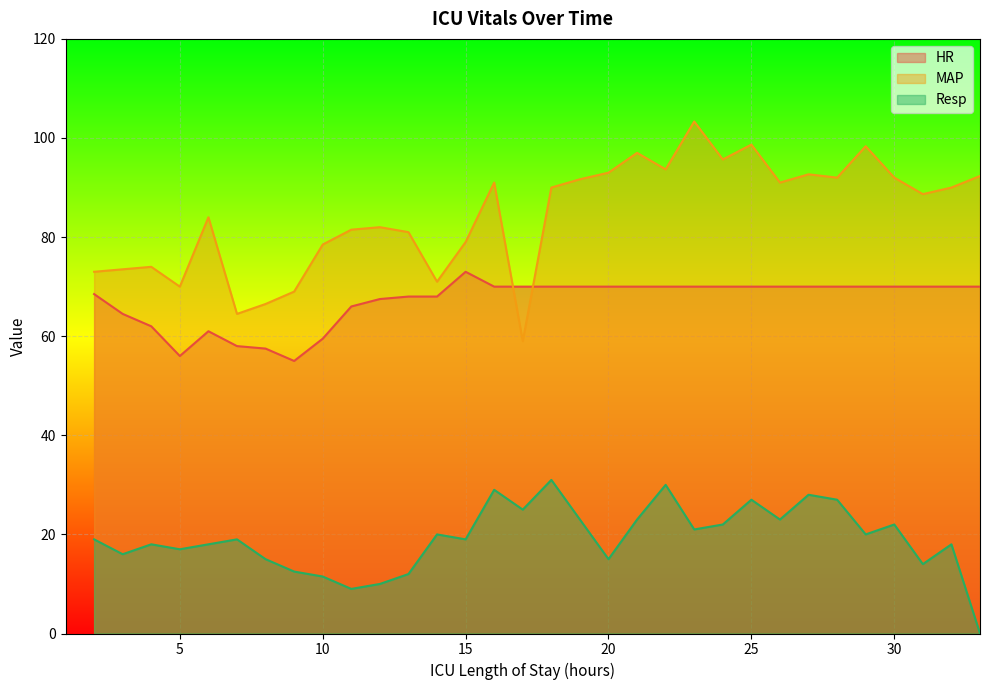

At which category is the sum across all series the highest?

25